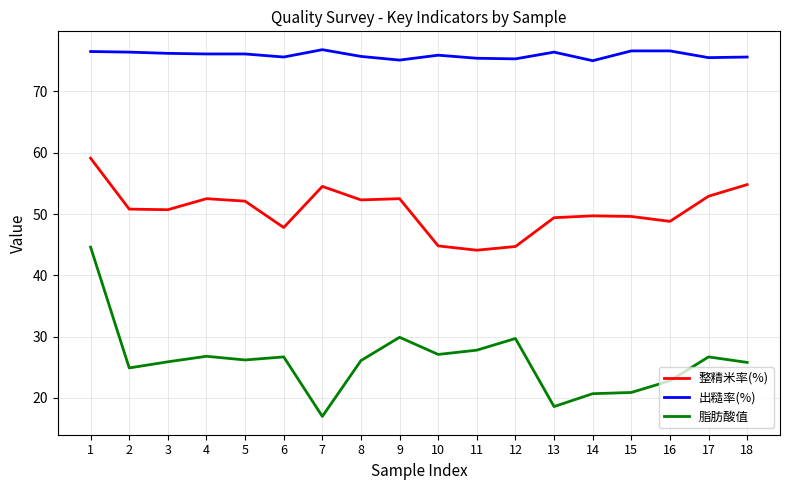

Which series changed the most between 1 and 12?

脂肪酸值